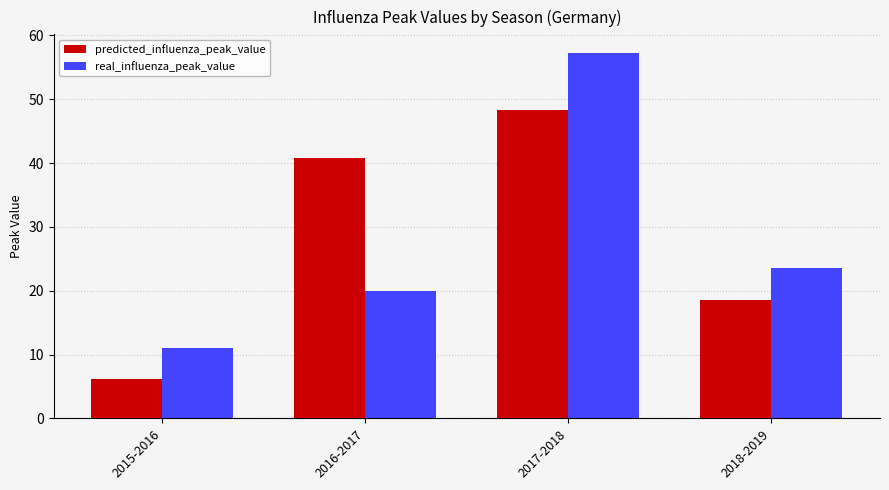

Reading left to right, transcribe all the data shown in this chart.

predicted_influenza_peak_value: 6.1	40.8	48.4	18.5
real_influenza_peak_value: 11.1	19.9	57.3	23.6